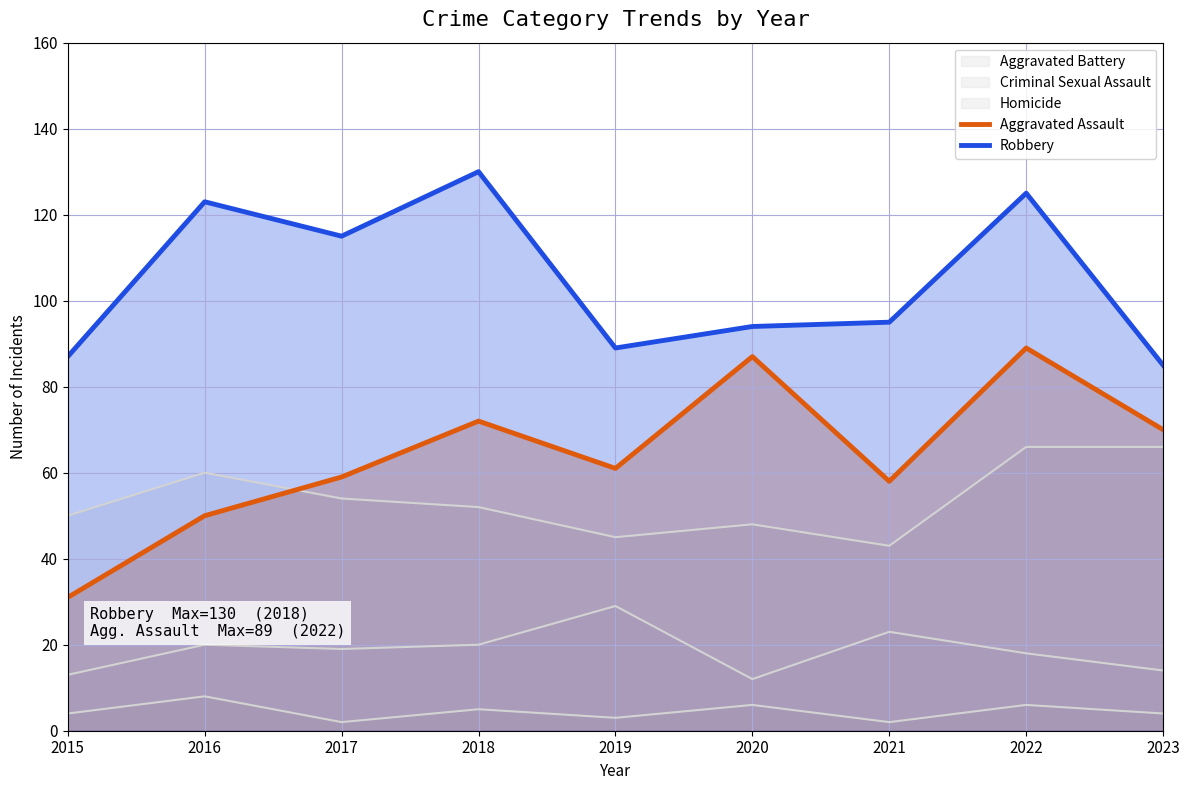

How many values in the Aggravated Assault series exceed 61?

4